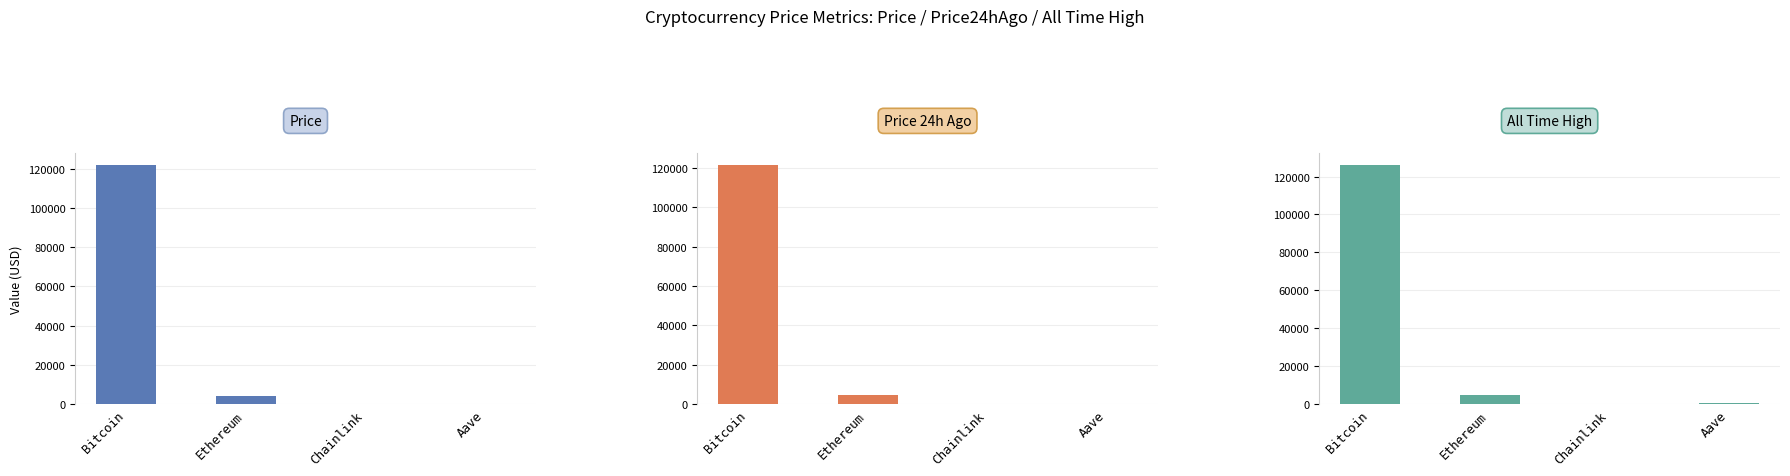

Is the value of price at Chainlink greater than the value of allTimeHigh at Aave?

No